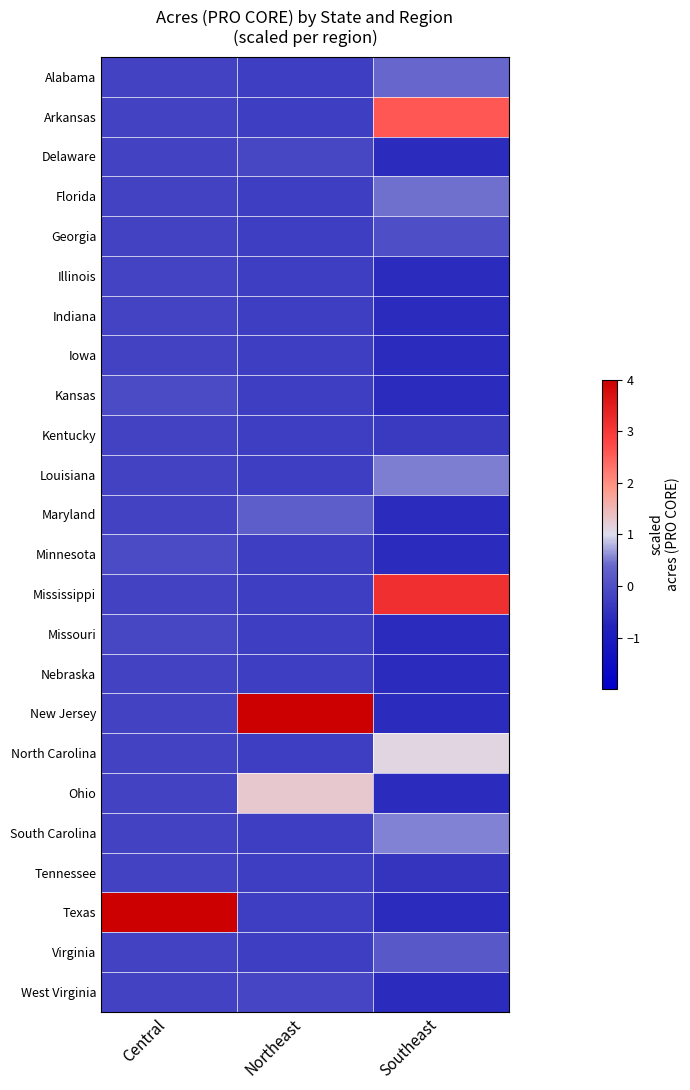

Reading right to left, what are all the values shown in this chart?

Alabama: Southeast=0.4	Northeast=-0.3	Central=-0.2
Arkansas: Southeast=2.6	Northeast=-0.3	Central=-0.2
Delaware: Southeast=-0.6	Northeast=-0.1	Central=-0.2
Florida: Southeast=0.4	Northeast=-0.3	Central=-0.2
Georgia: Southeast=-0.0	Northeast=-0.3	Central=-0.2
Illinois: Southeast=-0.6	Northeast=-0.3	Central=-0.2
Indiana: Southeast=-0.6	Northeast=-0.3	Central=-0.2
Iowa: Southeast=-0.6	Northeast=-0.3	Central=-0.2
Kansas: Southeast=-0.6	Northeast=-0.3	Central=-0.1
Kentucky: Southeast=-0.4	Northeast=-0.3	Central=-0.2
Louisiana: Southeast=0.5	Northeast=-0.3	Central=-0.2
Maryland: Southeast=-0.6	Northeast=0.3	Central=-0.2
Minnesota: Southeast=-0.6	Northeast=-0.3	Central=-0.1
Mississippi: Southeast=3.1	Northeast=-0.3	Central=-0.2
Missouri: Southeast=-0.6	Northeast=-0.3	Central=-0.1
Nebraska: Southeast=-0.6	Northeast=-0.3	Central=-0.2
New Jersey: Southeast=-0.6	Northeast=4.5	Central=-0.2
North Carolina: Southeast=1.1	Northeast=-0.3	Central=-0.2
Ohio: Southeast=-0.6	Northeast=1.3	Central=-0.2
South Carolina: Southeast=0.5	Northeast=-0.3	Central=-0.2
Tennessee: Southeast=-0.5	Northeast=-0.3	Central=-0.2
Texas: Southeast=-0.6	Northeast=-0.3	Central=4.8
Virginia: Southeast=0.2	Northeast=-0.3	Central=-0.2
West Virginia: Southeast=-0.6	Northeast=-0.2	Central=-0.2